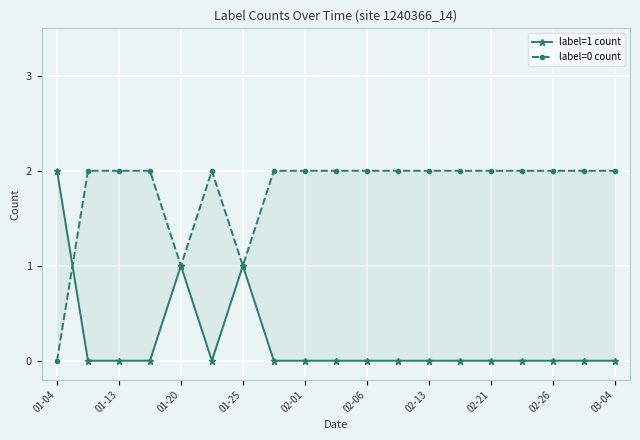

True or false: label=0 count has a value of 0 at 01-04.

True